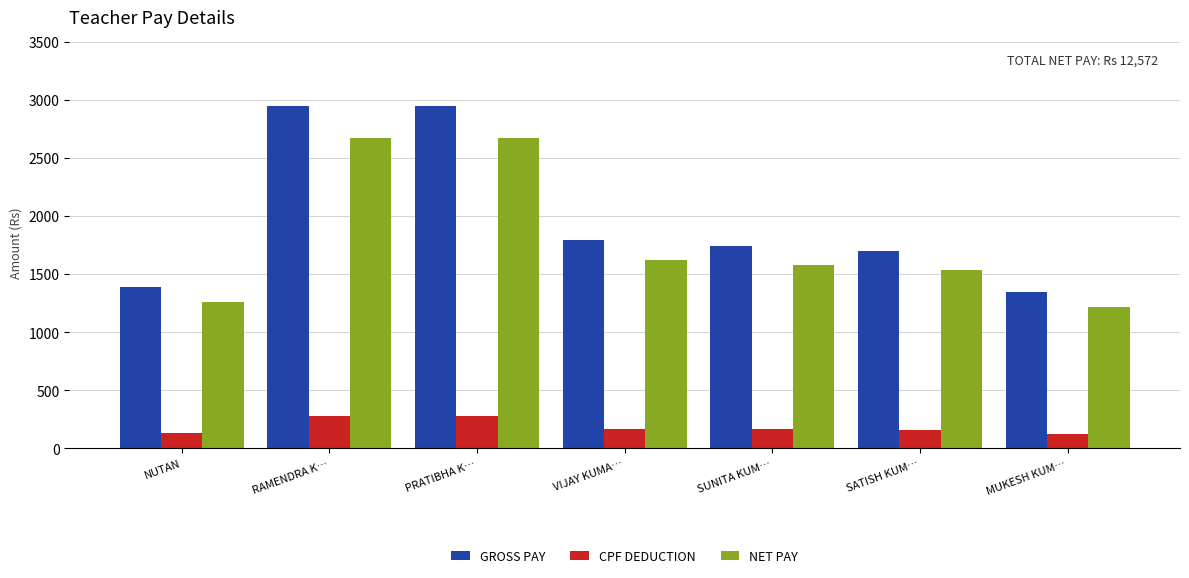

What is the greatest value displayed?

2952